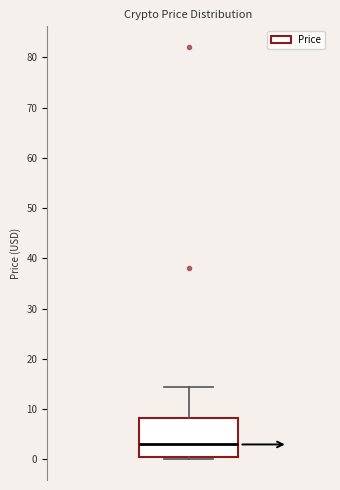

Transcribe this box plot: give where the median line is, the range the box spans, and where the two whiskers end, as read against the y-axis. The values are not printed on the chart, so give them approximately, as read against the axis.

median 3, box 0 to 8, whiskers 0 (just below the box's lower edge) to 14